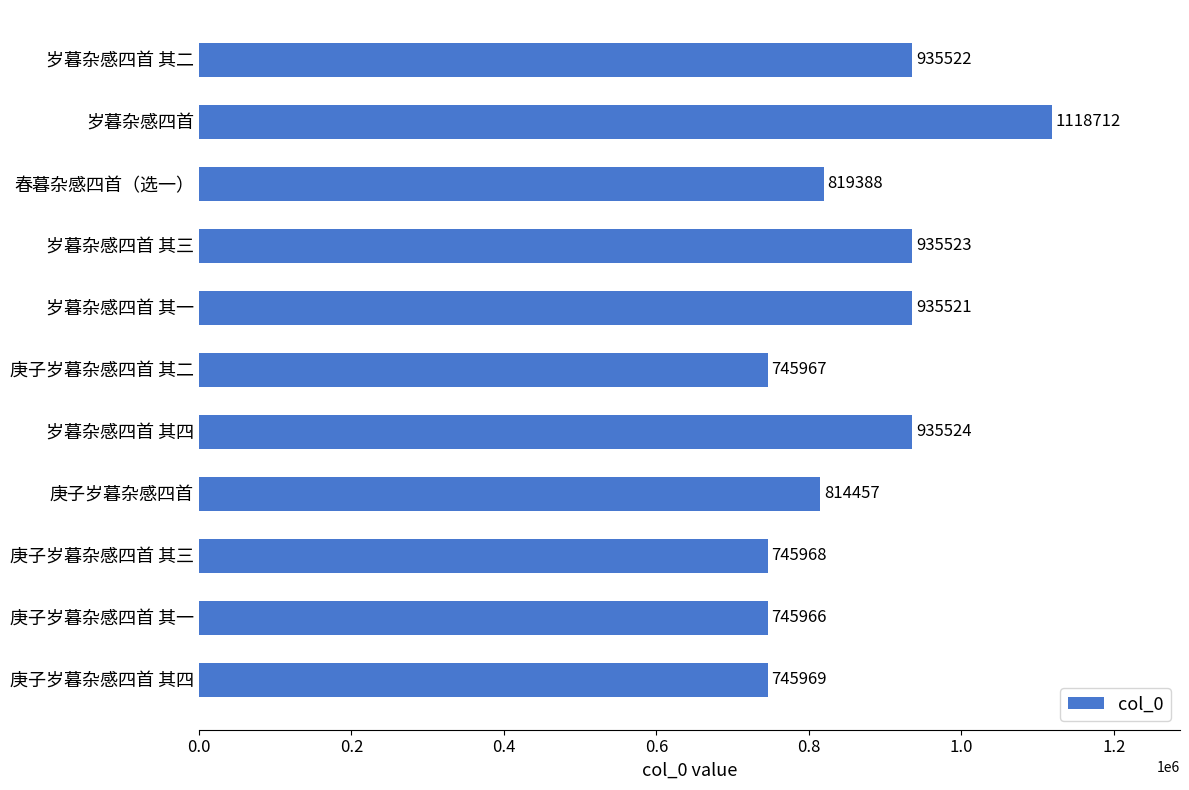

What is the minimum value shown in the chart?

745966